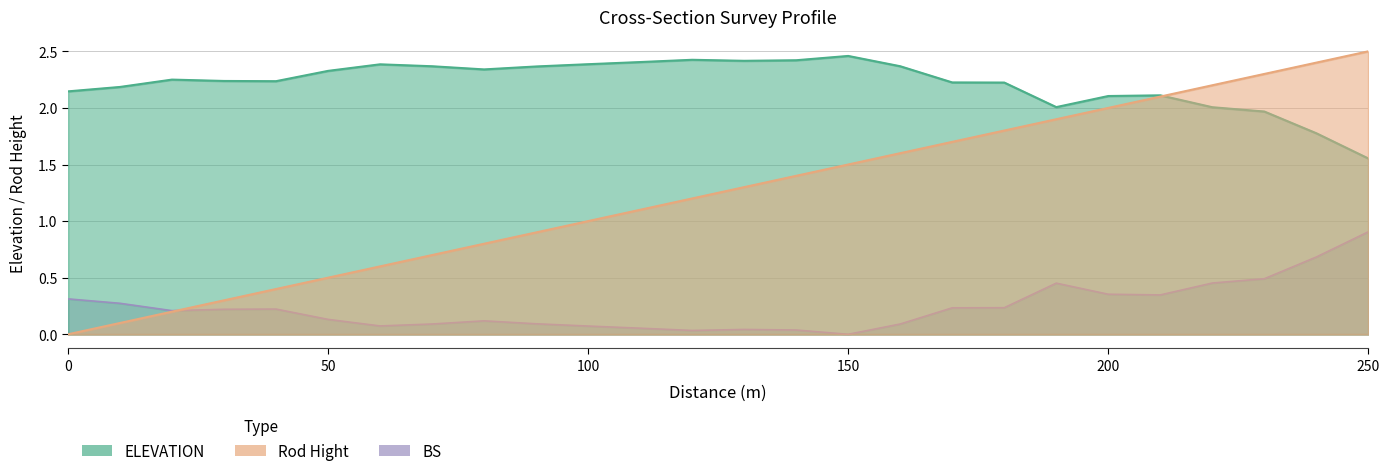

Is the value of ELEVATION at 20 greater than the value of Rod Hight  at 120?

Yes